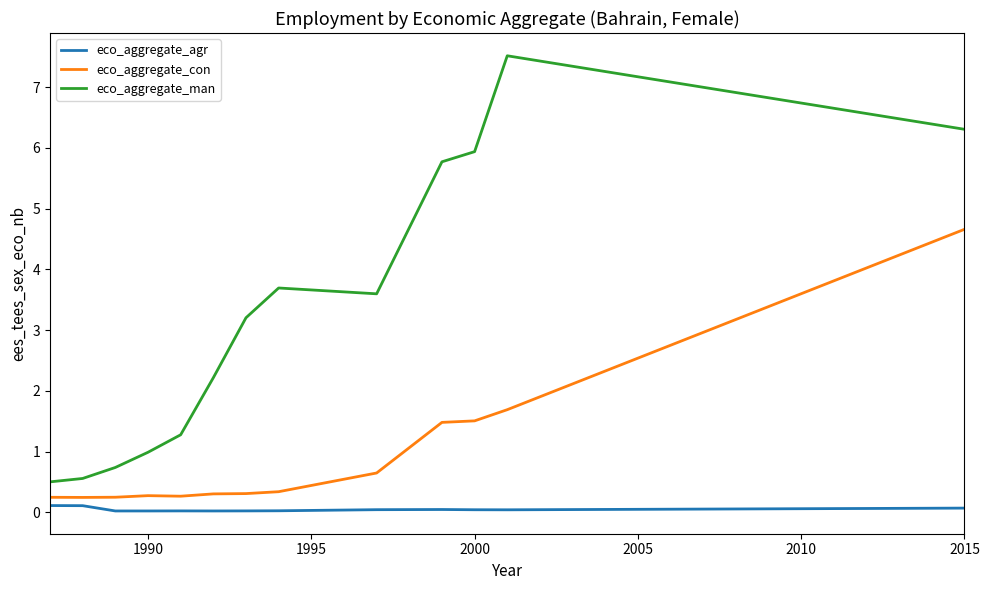

Rank the series by their average value, from lowest to highest.

eco_aggregate_agr, eco_aggregate_con, eco_aggregate_man